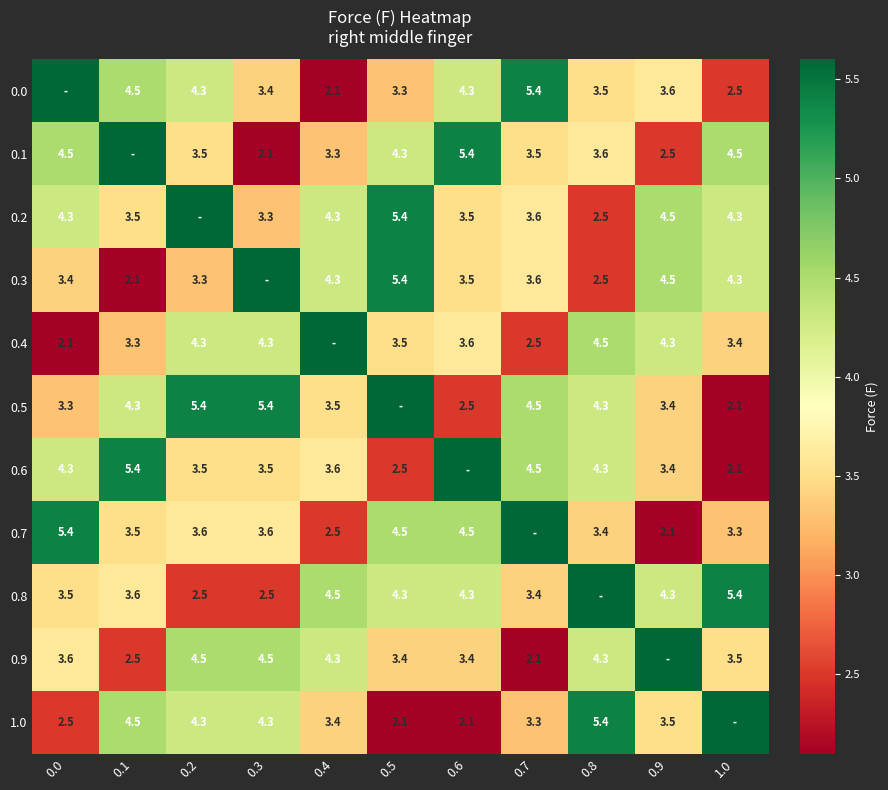

At which category is the sum across all series the highest?

0.2